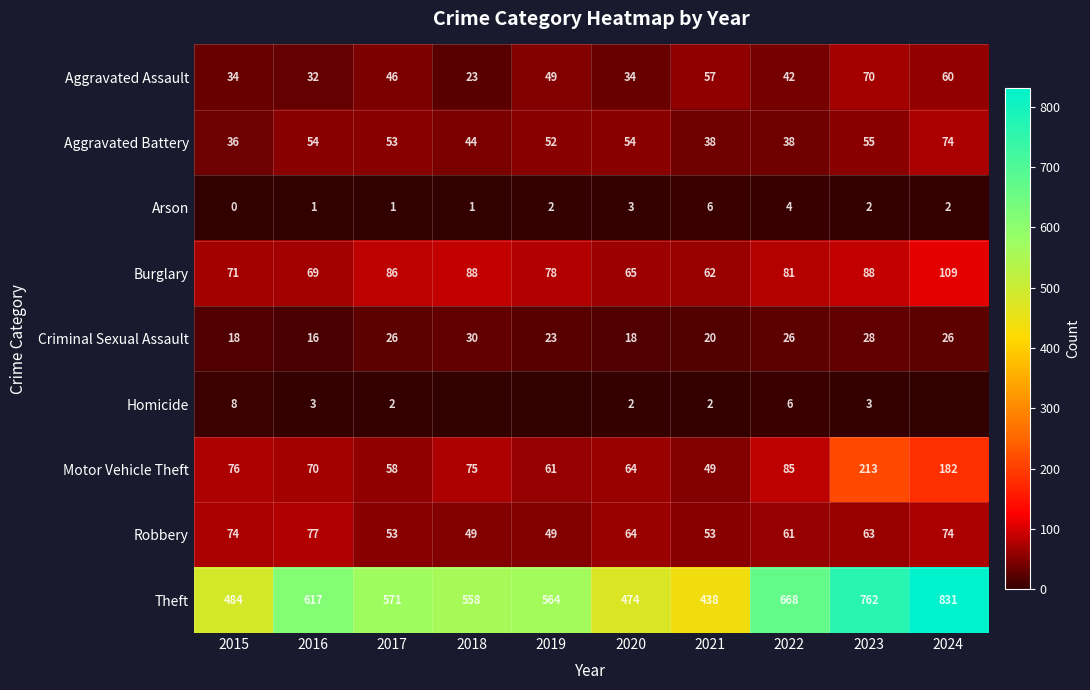

At which category is the sum across all series the highest?

2024